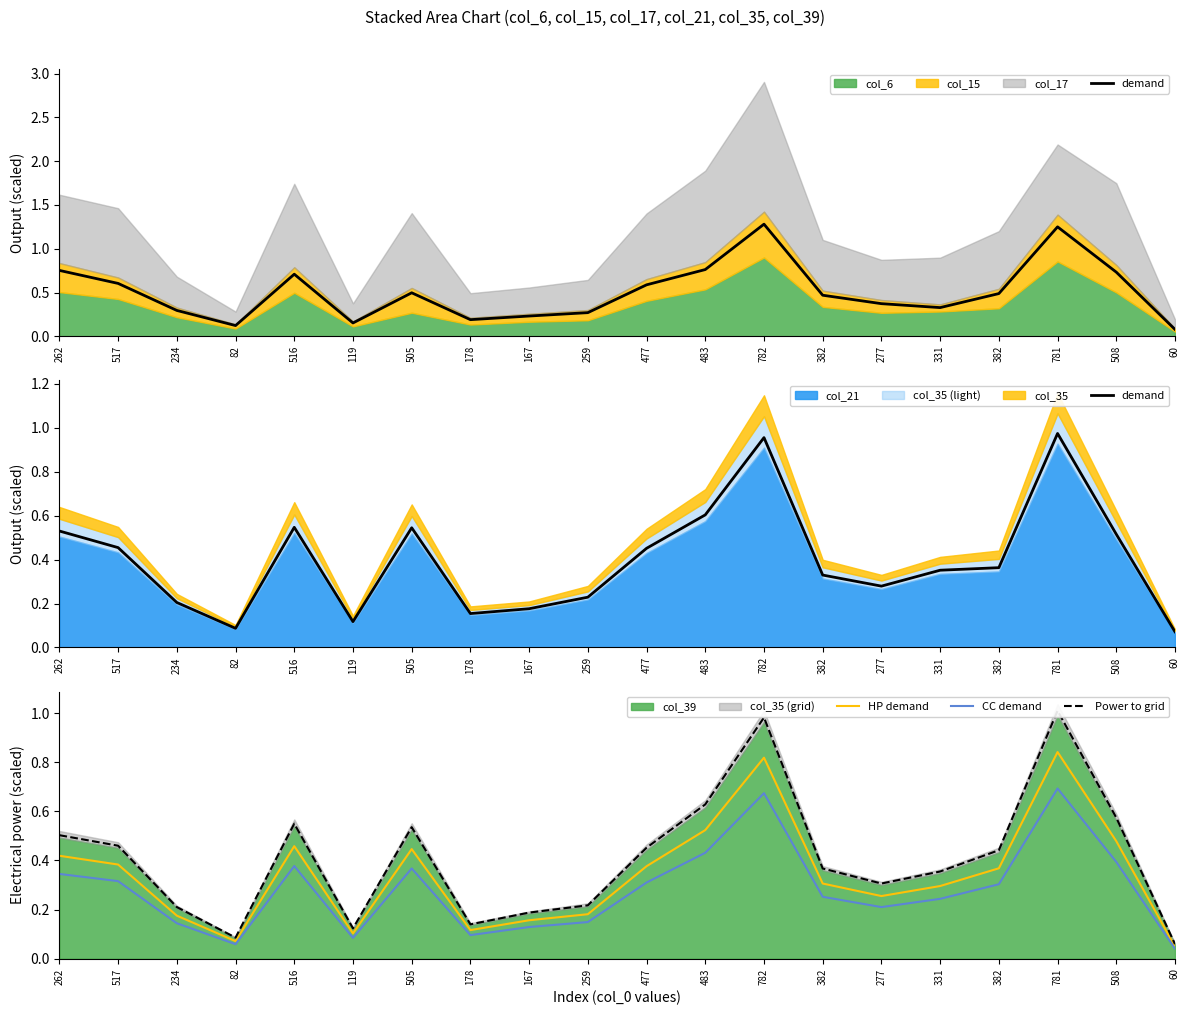

Is it true that HP demand equals 0.6 at 517?

False